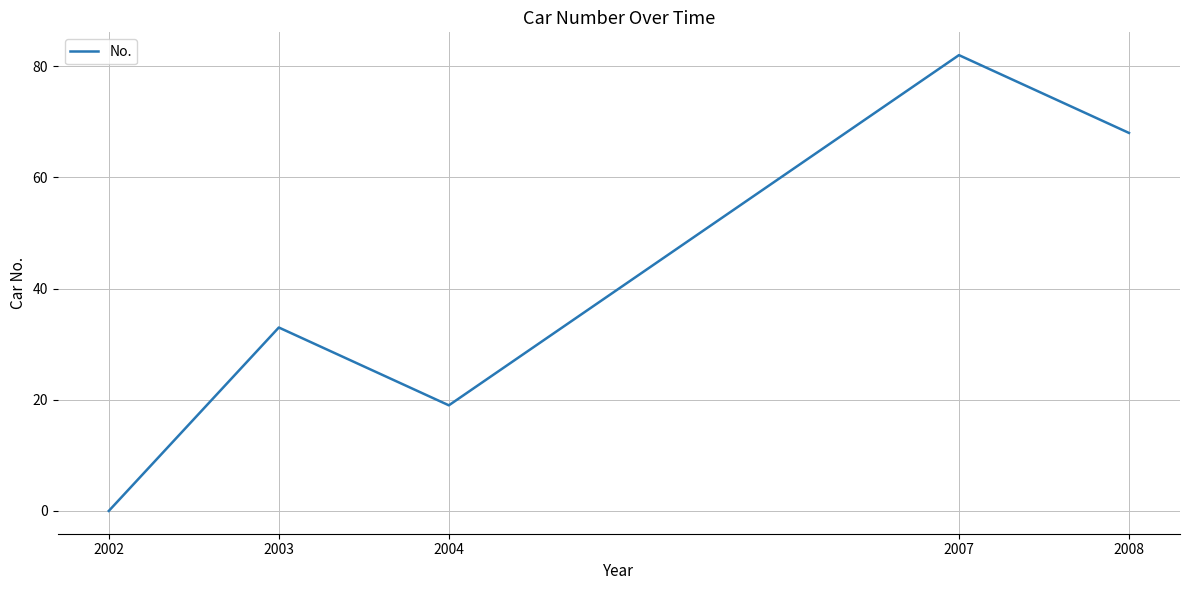

Rank the categories by value from highest to lowest.

2007, 2008, 2003, 2004, 2002